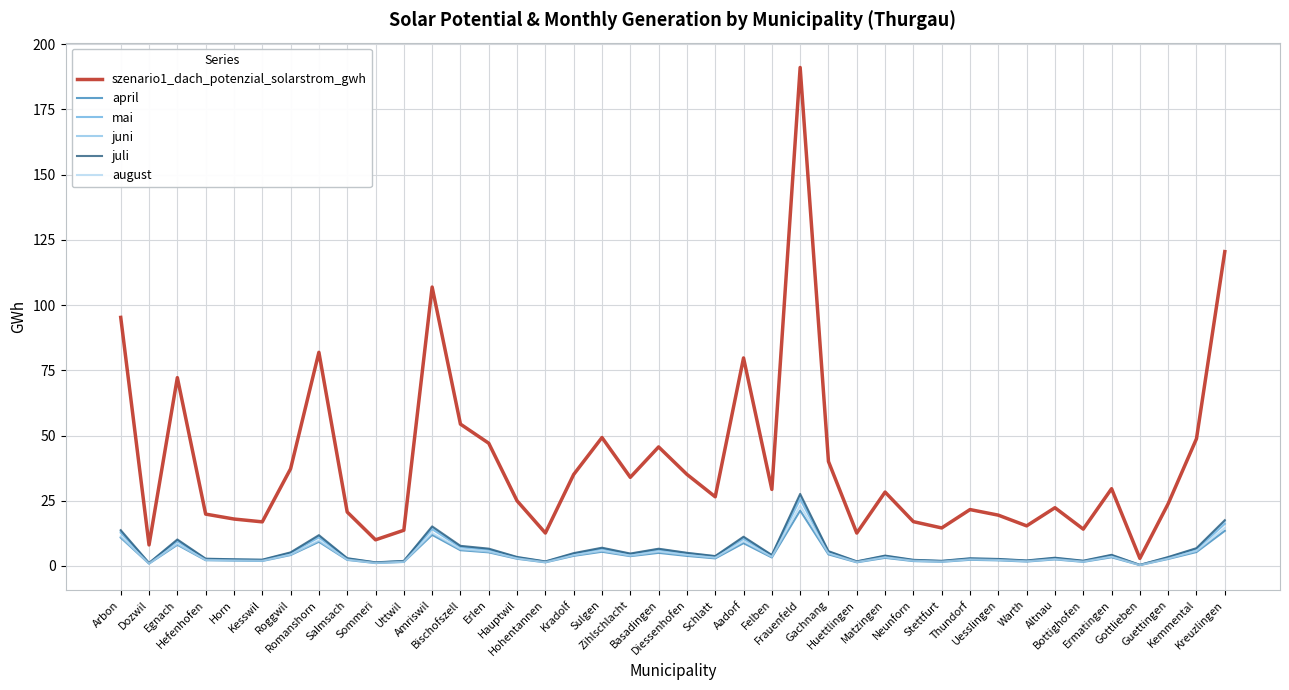

True or false: szenario1_dach_potenzial_solarstrom_gwh has a value of 31.7 at Guettingen.

False